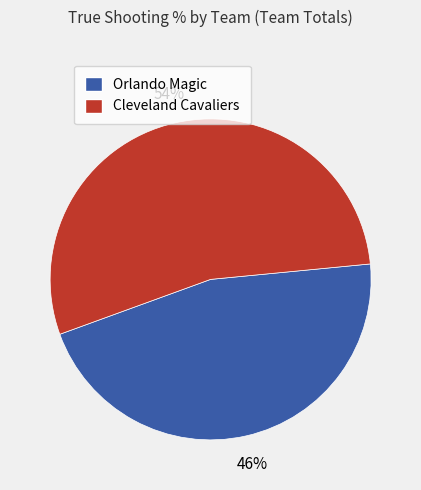

Do Cleveland Cavaliers and Orlando Magic together represent more than half of the pie?

Yes